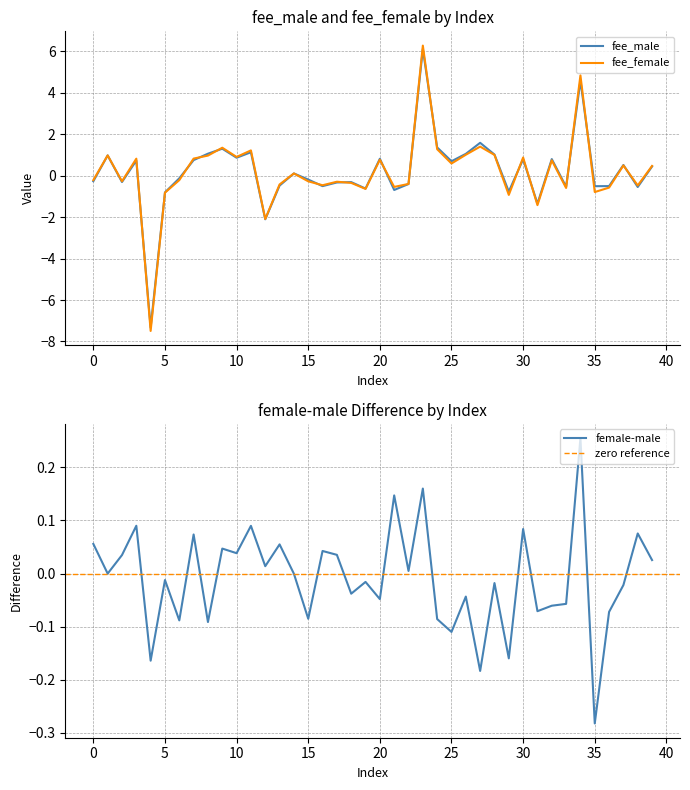

Reading left to right, transcribe all the data shown in this chart.

fee_male: 0=-0.3	1=1.0	2=-0.3	3=0.7	4=-7.3	5=-0.8	6=-0.1	7=0.8	8=1.1	9=1.3	10=0.9	11=1.1	12=-2.1	13=-0.5	14=0.1	15=-0.2	16=-0.5	17=-0.3	18=-0.3	19=-0.6	20=0.8	21=-0.7	22=-0.4	23=6.1	24=1.4	25=0.7	26=1.1	27=1.6	28=1.0	29=-0.8	30=0.8	31=-1.3	32=0.8	33=-0.5	34=4.6	35=-0.5	36=-0.5	37=0.5	38=-0.5	39=0.4
fee_female: 0=-0.2	1=1.0	2=-0.3	3=0.8	4=-7.5	5=-0.8	6=-0.2	7=0.8	8=1.0	9=1.3	10=0.9	11=1.2	12=-2.1	13=-0.4	14=0.1	15=-0.3	16=-0.5	17=-0.3	18=-0.3	19=-0.6	20=0.8	21=-0.5	22=-0.4	23=6.3	24=1.3	25=0.6	26=1.0	27=1.4	28=1.0	29=-0.9	30=0.9	31=-1.4	32=0.7	33=-0.6	34=4.8	35=-0.8	36=-0.6	37=0.5	38=-0.5	39=0.5
female-male: 0=0.1	1=-0.0	2=0.0	3=0.1	4=-0.2	5=-0.0	6=-0.1	7=0.1	8=-0.1	9=0.0	10=0.0	11=0.1	12=0.0	13=0.1	14=-0.0	15=-0.1	16=0.0	17=0.0	18=-0.0	19=-0.0	20=-0.0	21=0.1	22=0.0	23=0.2	24=-0.1	25=-0.1	26=-0.0	27=-0.2	28=-0.0	29=-0.2	30=0.1	31=-0.1	32=-0.1	33=-0.1	34=0.3	35=-0.3	36=-0.1	37=-0.0	38=0.1	39=0.0